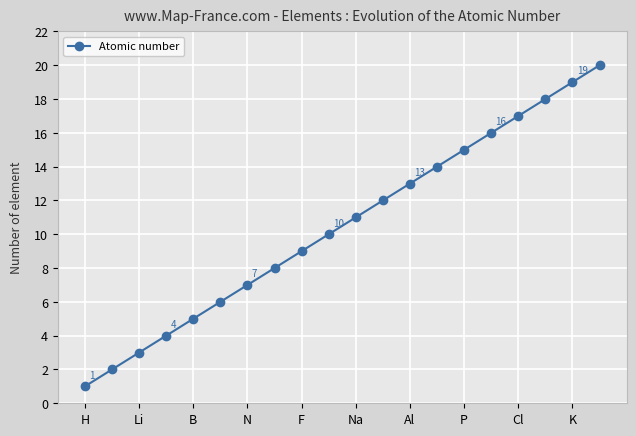

What is the sum of all values?

210